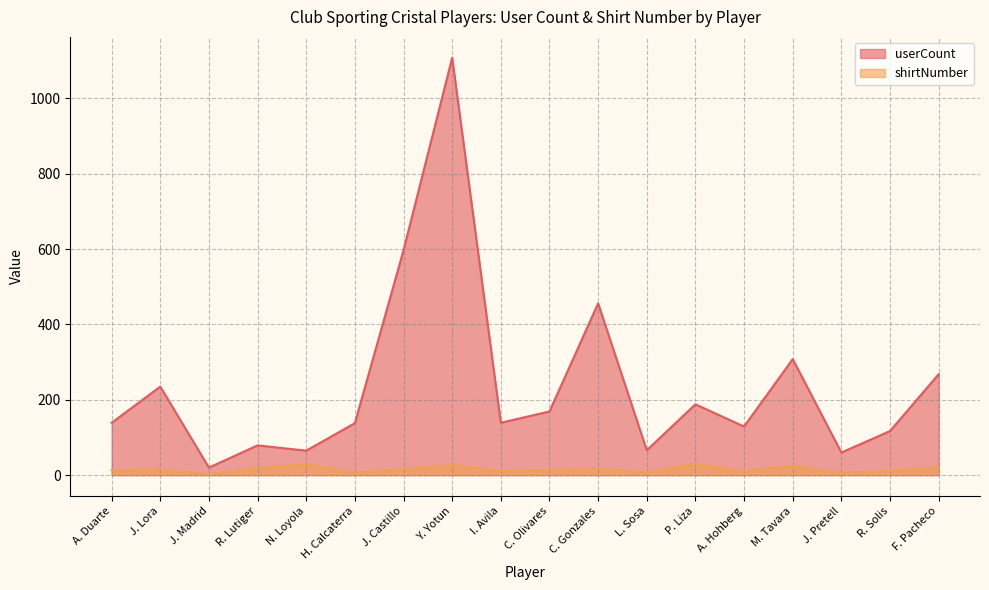

Which has a higher value, I. Avila or J. Madrid?

I. Avila